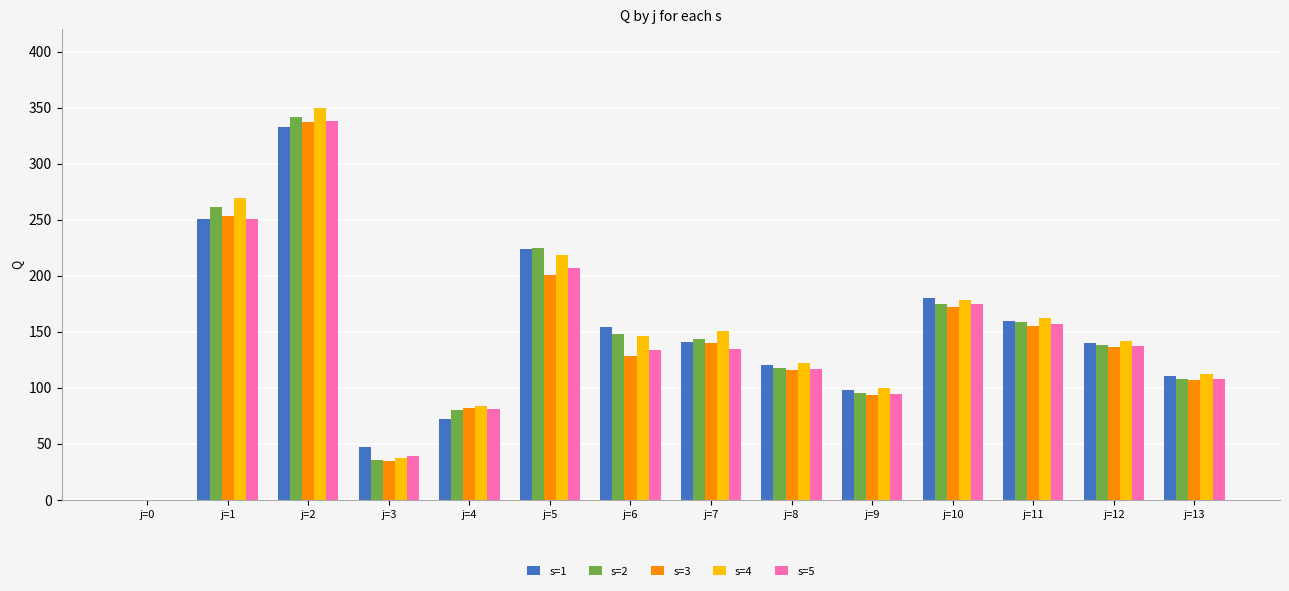

What is the sum of all s=5 values?

1973.0